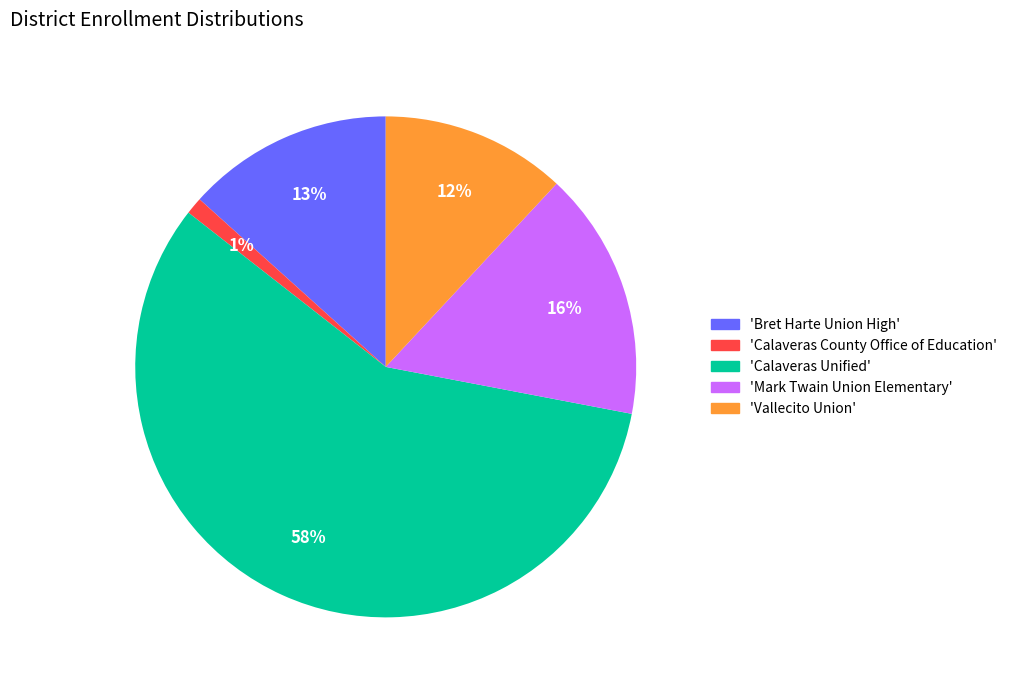

Rank the categories by value from lowest to highest.

'Calaveras County Office of Education', 'Vallecito Union', 'Bret Harte Union High', 'Mark Twain Union Elementary', 'Calaveras Unified'